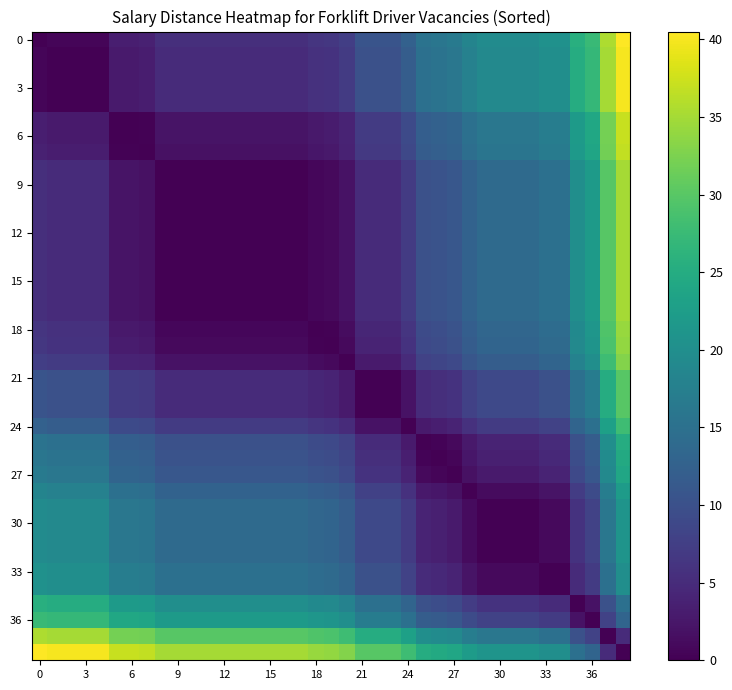

How many categories are shown in the chart?

39